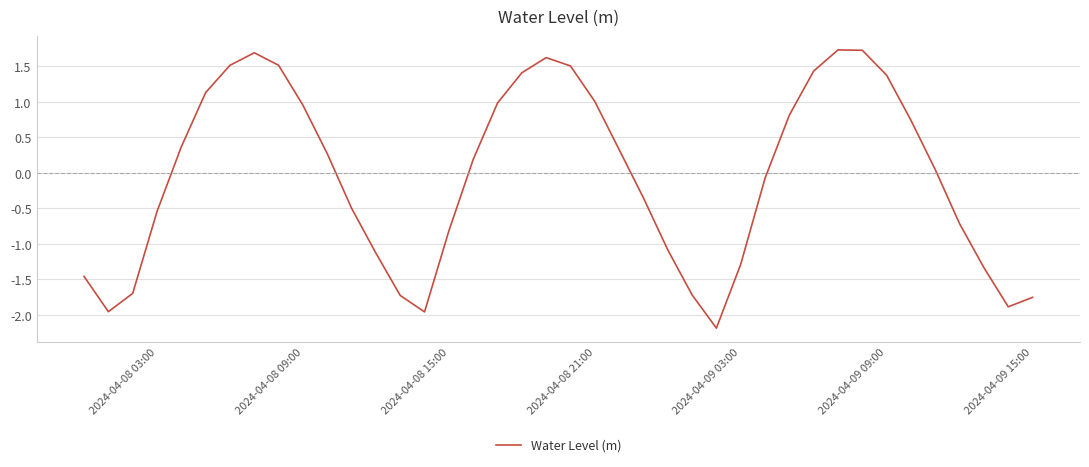

What is the smallest value displayed?

-2.2